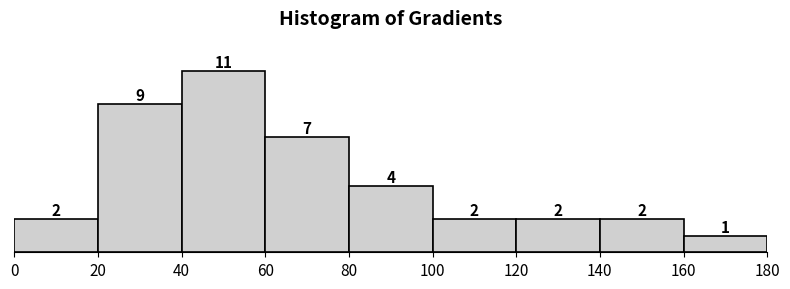

Reading left to right, list all the values displayed in this chart.

2	9	11	7	4	2	2	2	1